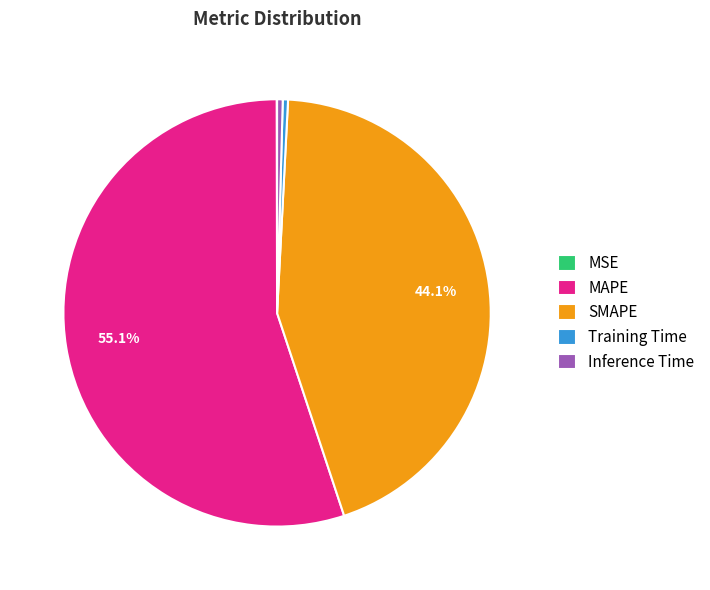

To the nearest percent, what is the average slice percentage?

20%